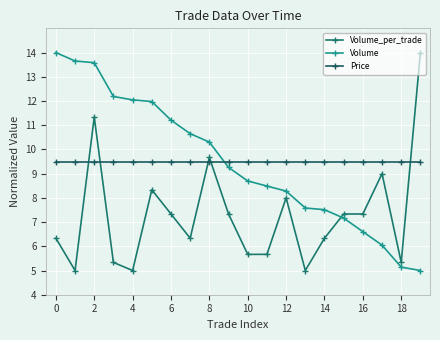

Is this an area chart (filled region under the line)?

No